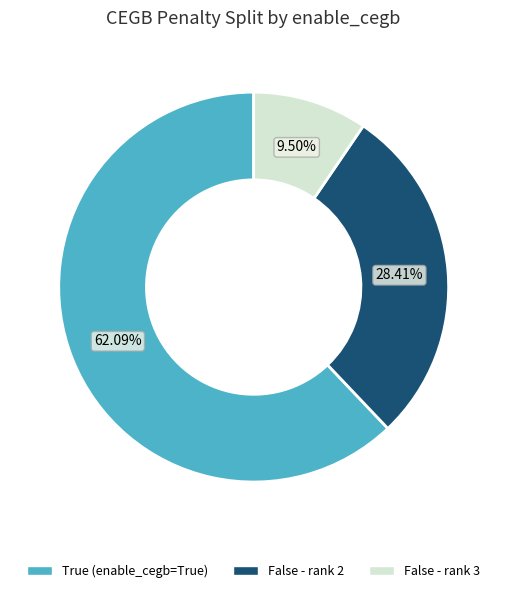

Does any single category account for the majority?

Yes